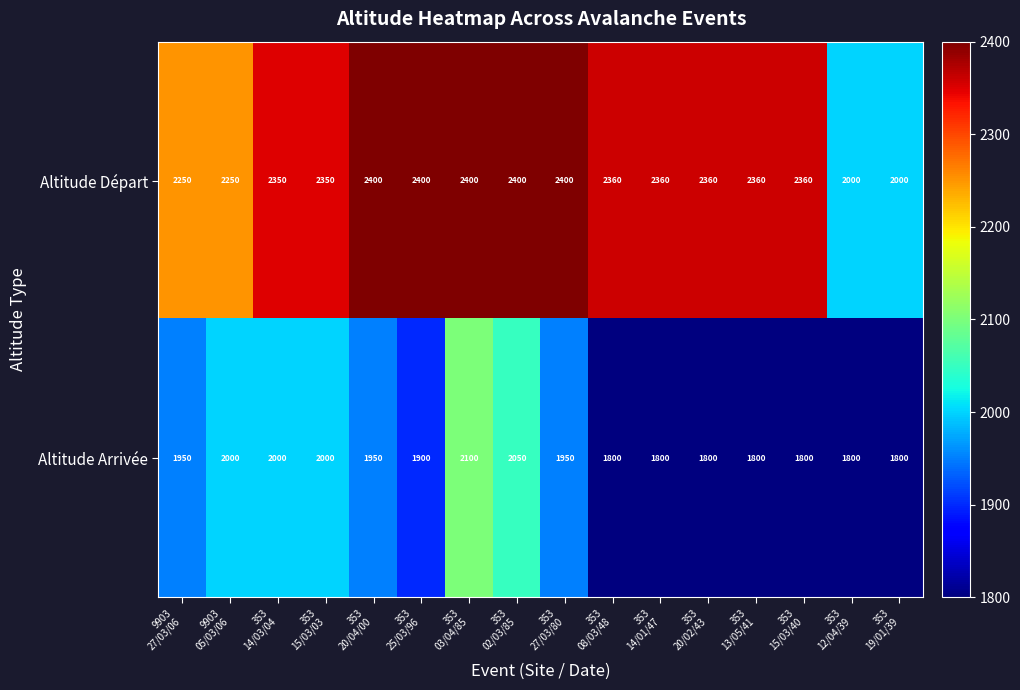

At which category is the sum across all series the highest?

353
03/04/85